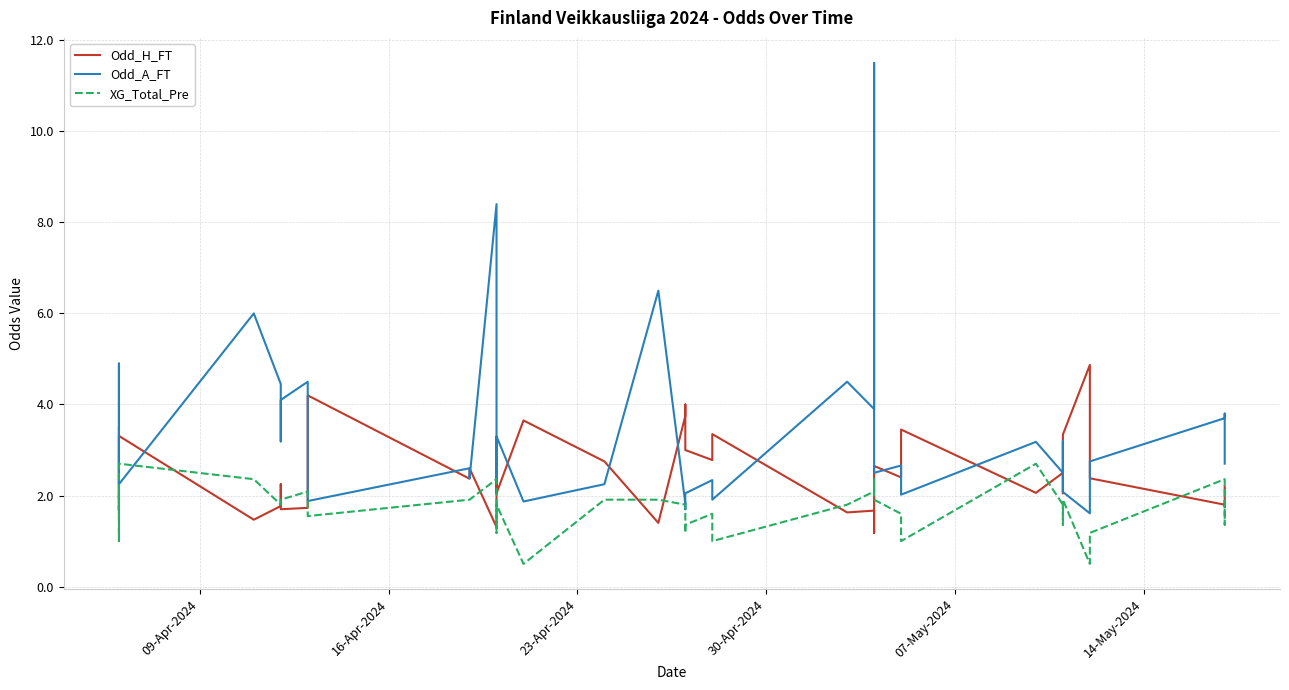

Is the value of Odd_H_FT at 28 greater than the value of XG_Total_Pre at 28?

Yes